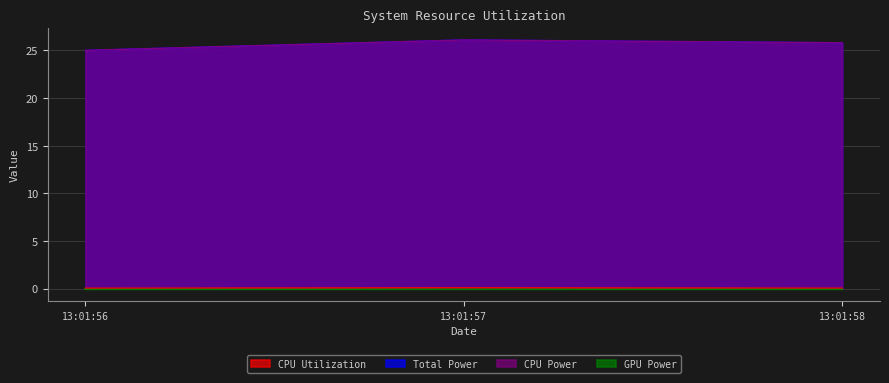

What is the maximum value for CPU Power?

26.1